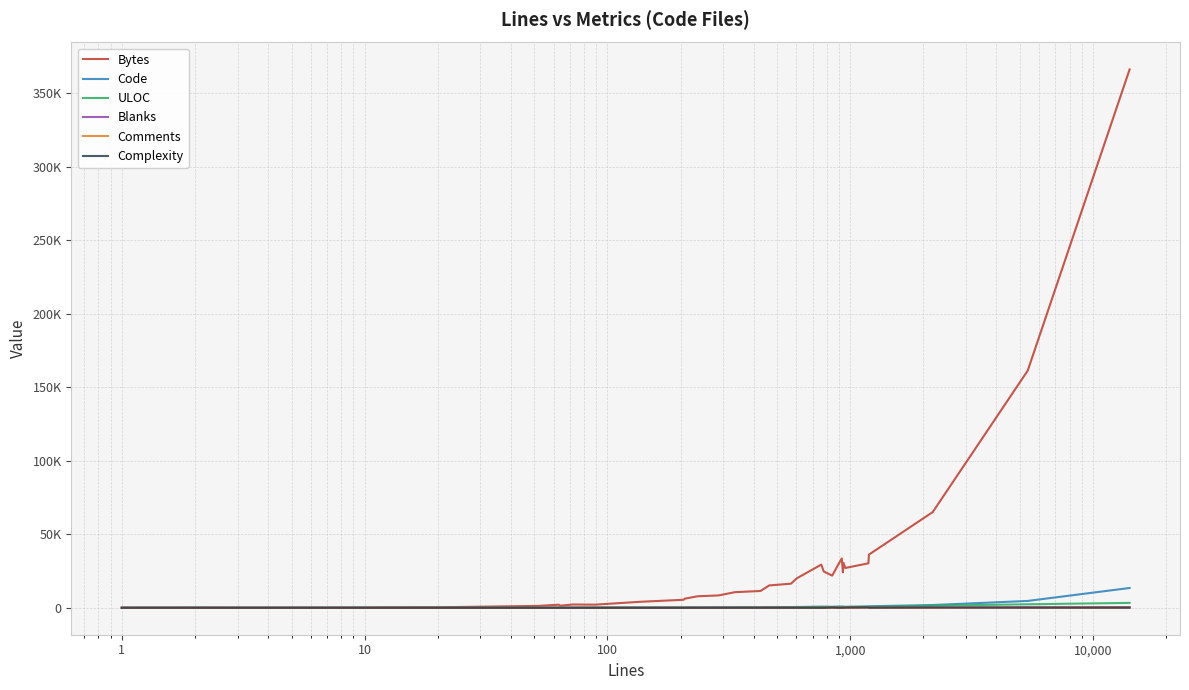

How many lines are shown in the chart?

6